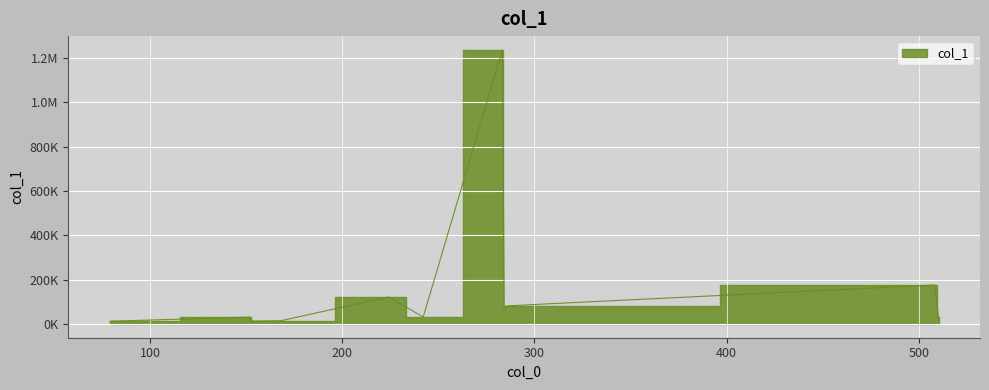

Where does the data first go above 31648?

224.06936645507812